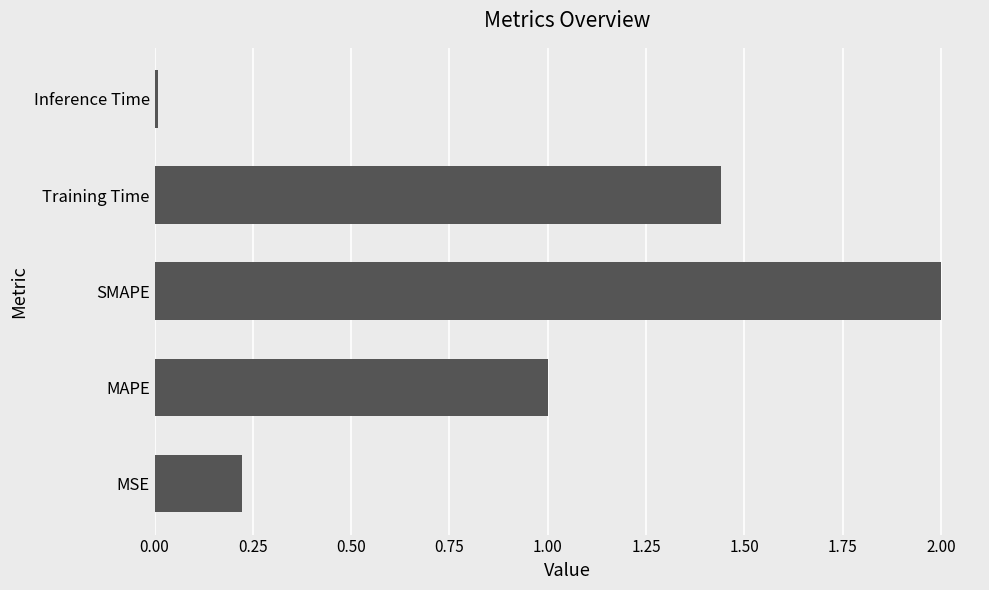

Where is the data nearest to the value 1?

MAPE